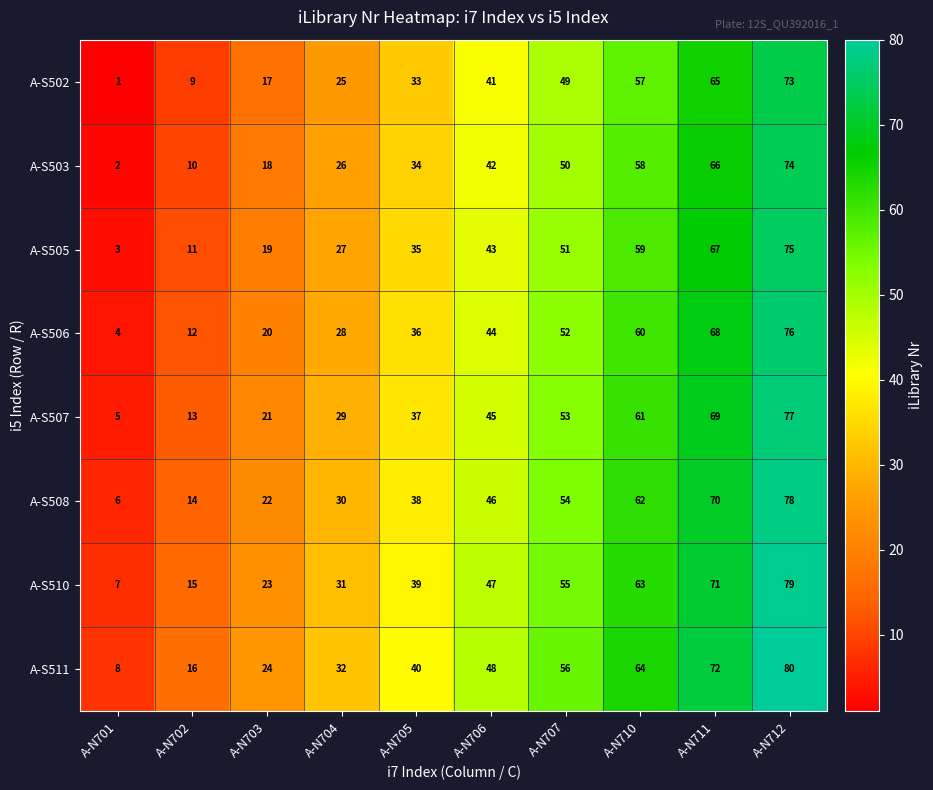

What is the average value of the A-S511 series?

44